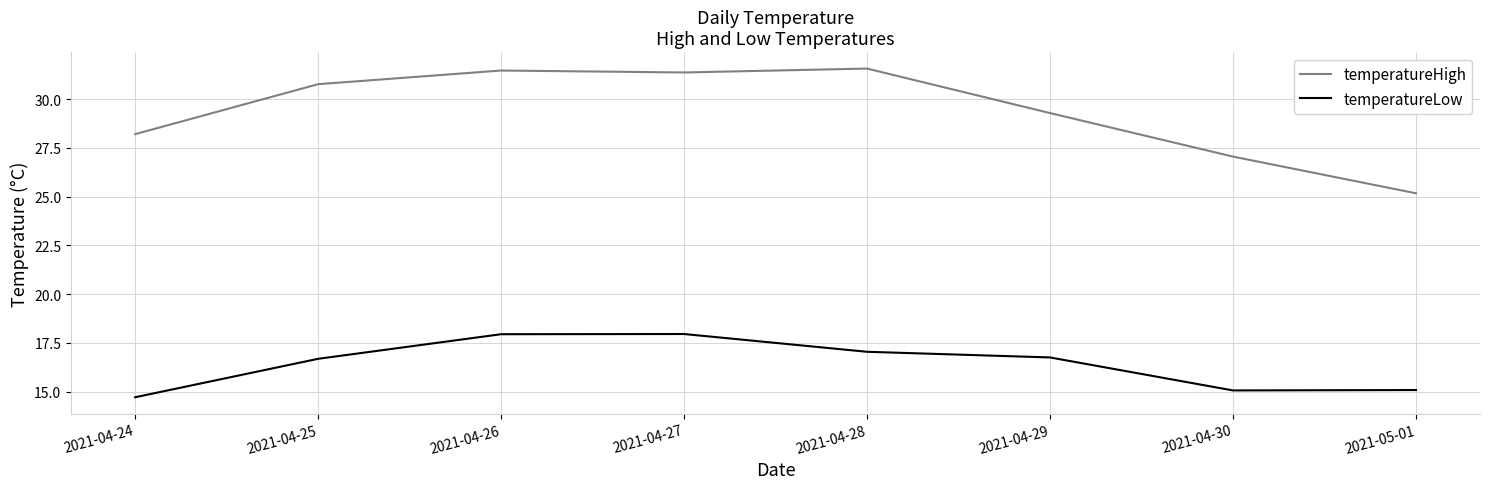

Does the chart display data point markers on the line(s)?

No